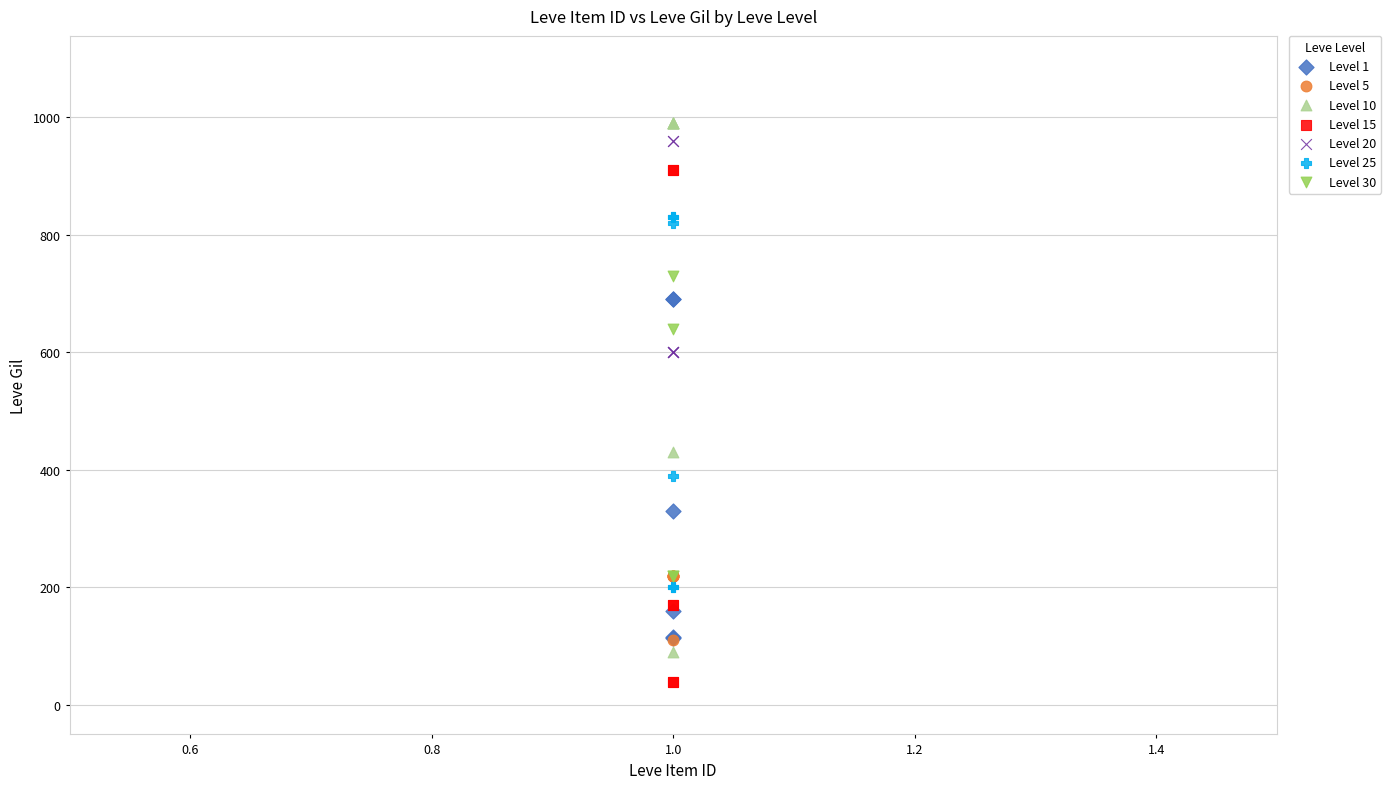

Which series contains the lowest Y value?

Level 15